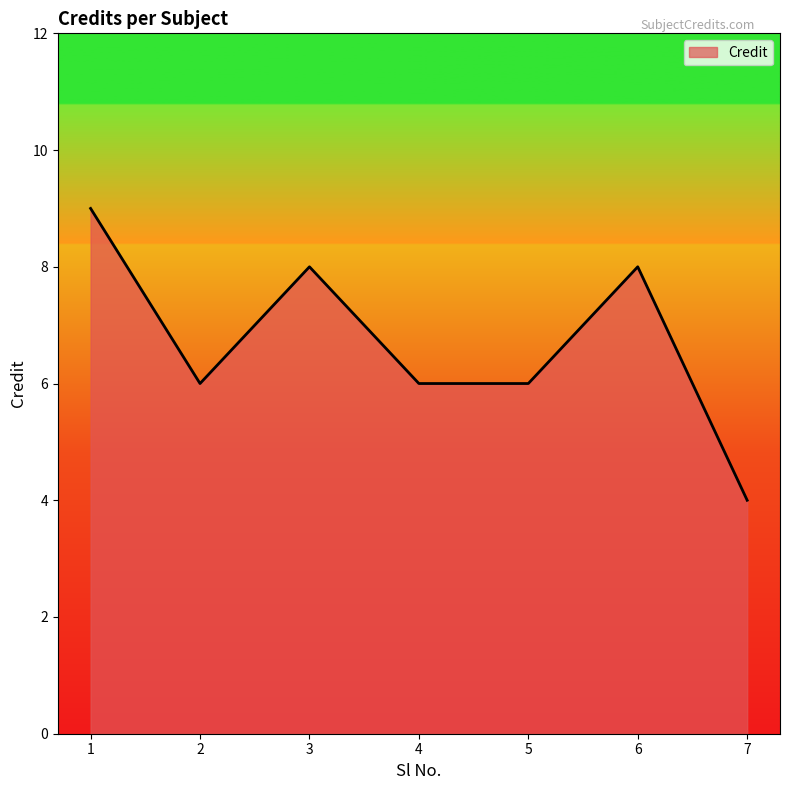

Which category has the lowest value across all series?

7